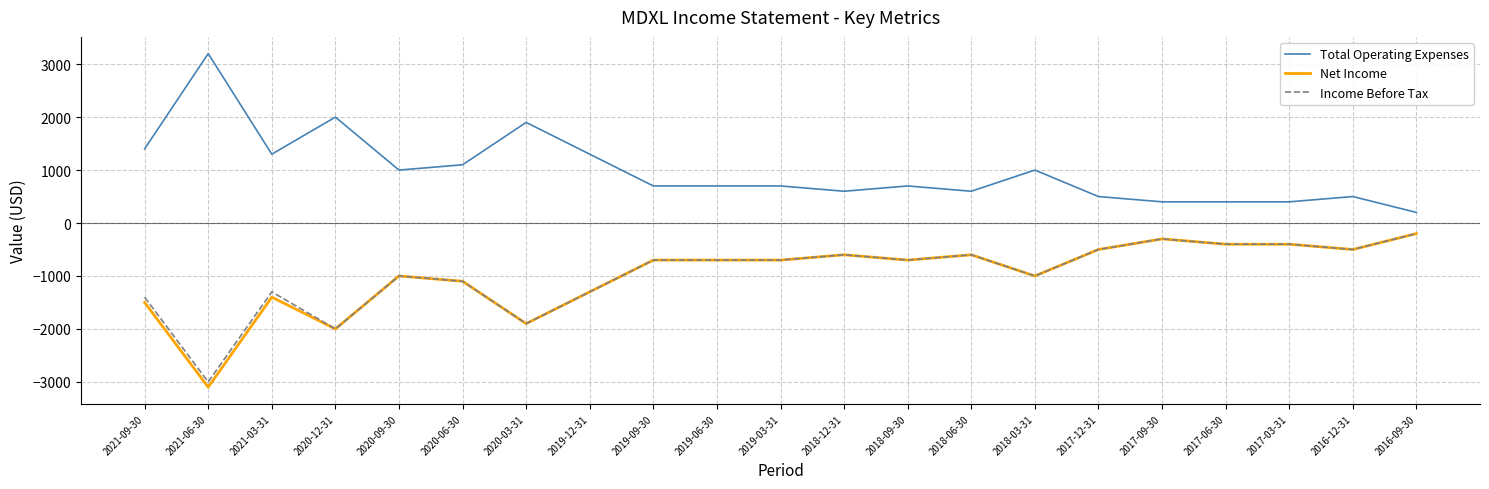

True or false: Net Income and Total Operating Expenses cross at least once.

False